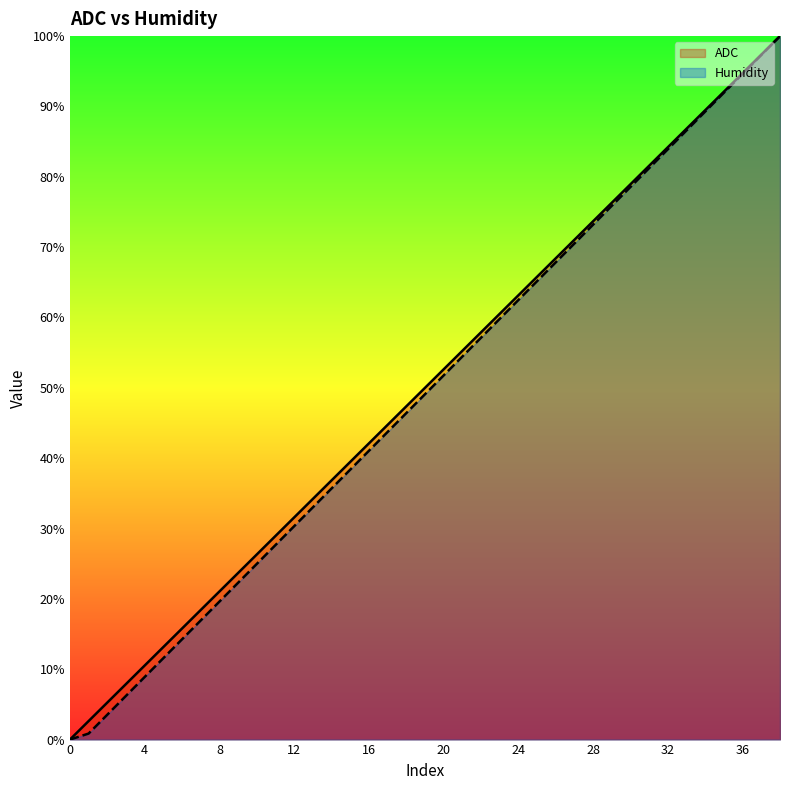

Rank the series at 16 from highest to lowest value.

ADC, Humidity